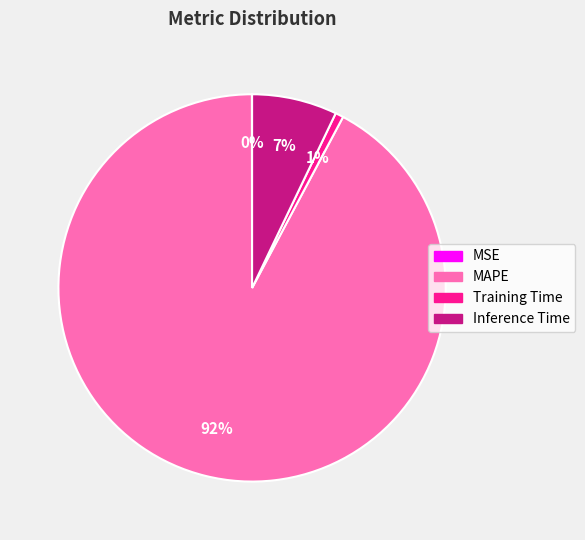

To the nearest percent, what portion does Inference Time represent?

7%